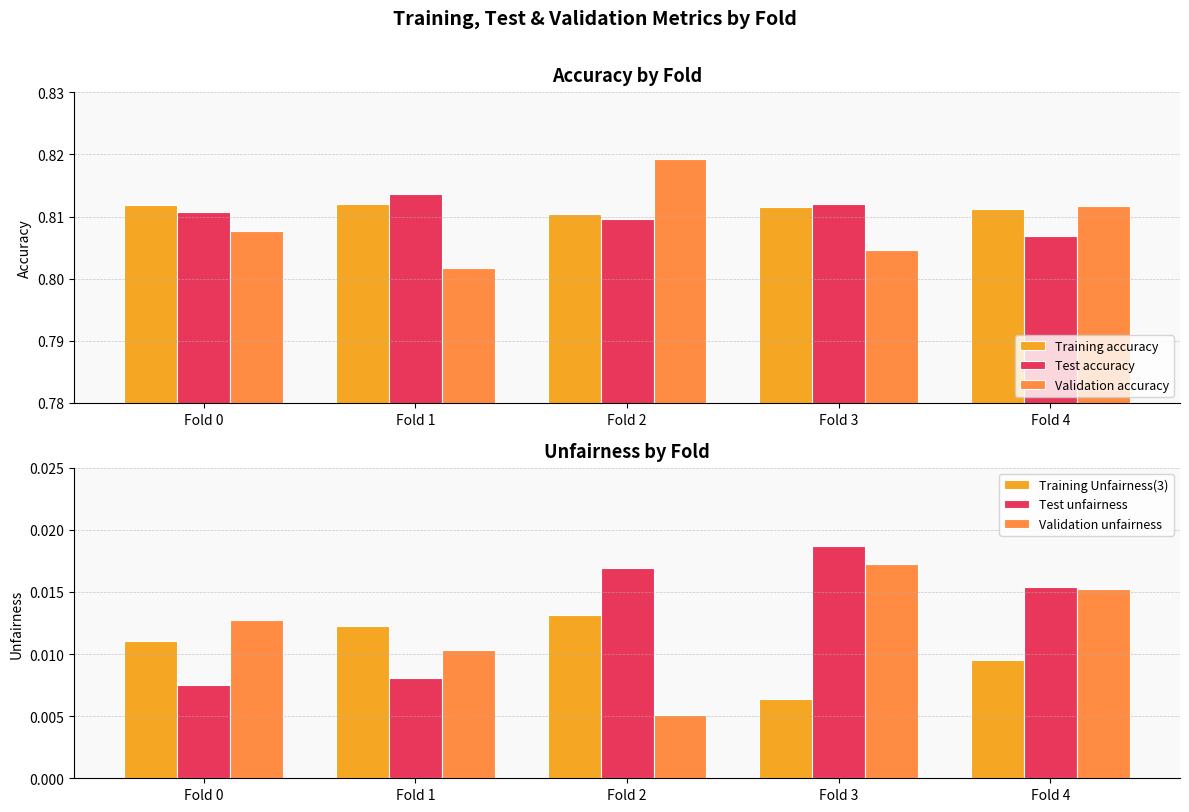

The Validation unfairness series shows 0.0 at Fold 2. True or false?

True